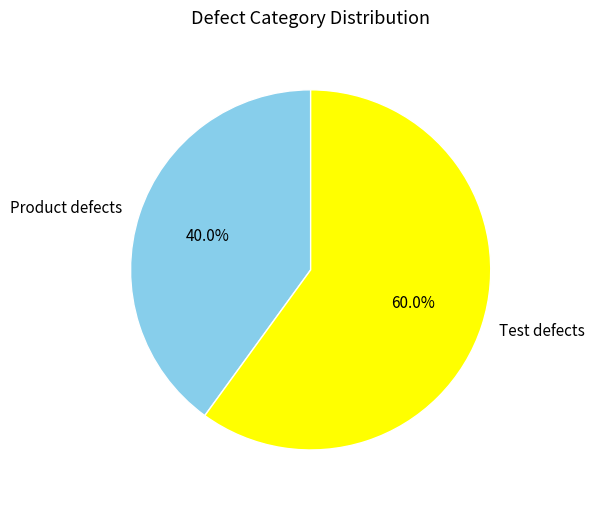

Between Product defects and Test defects, which is larger?

Test defects